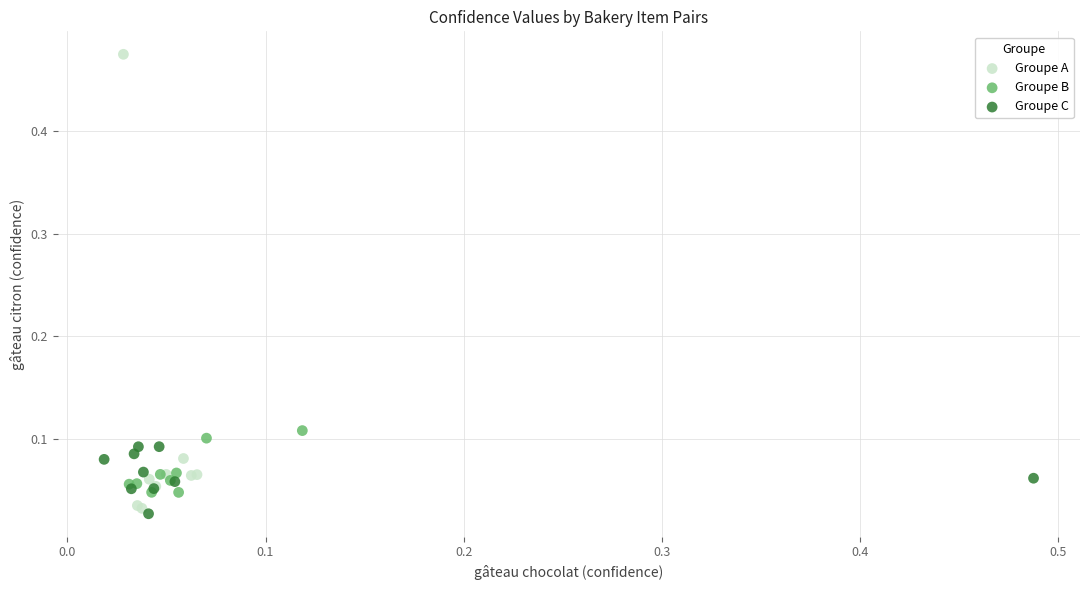

Which series reaches the maximum Y coordinate?

Groupe A